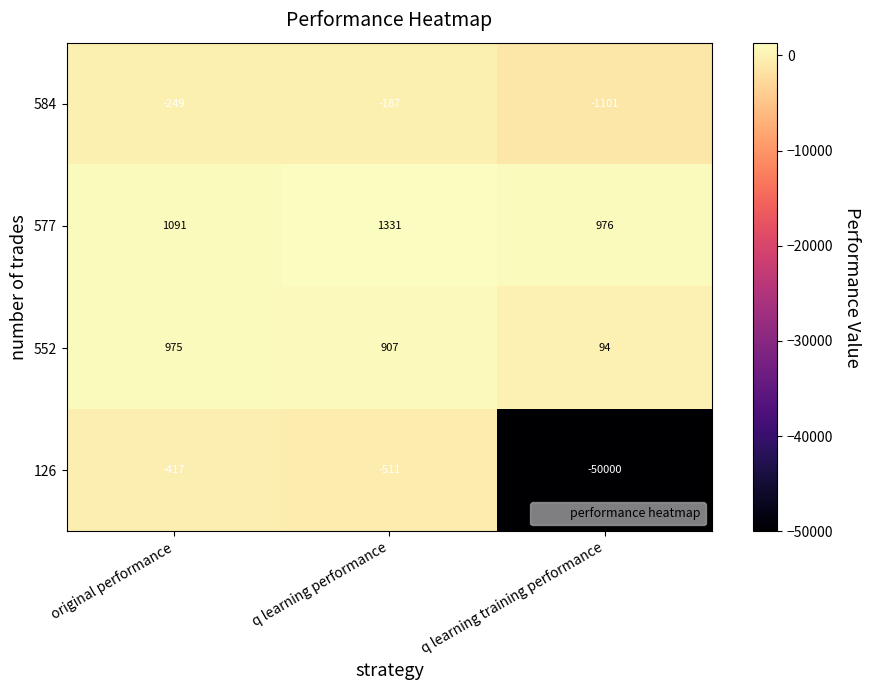

Which series has the widest spread of values?

126